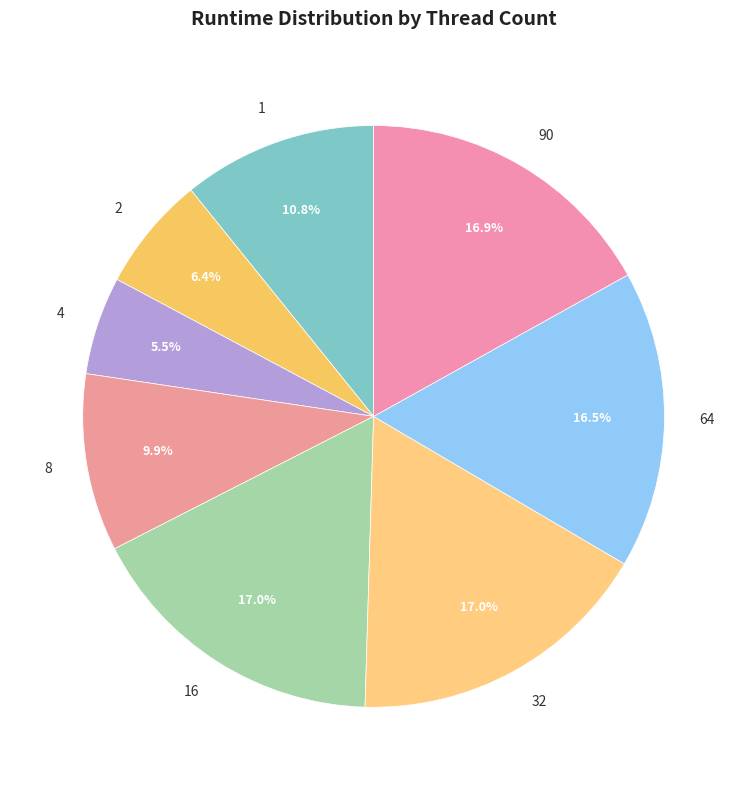

Which has a higher value, 32 or 2?

32